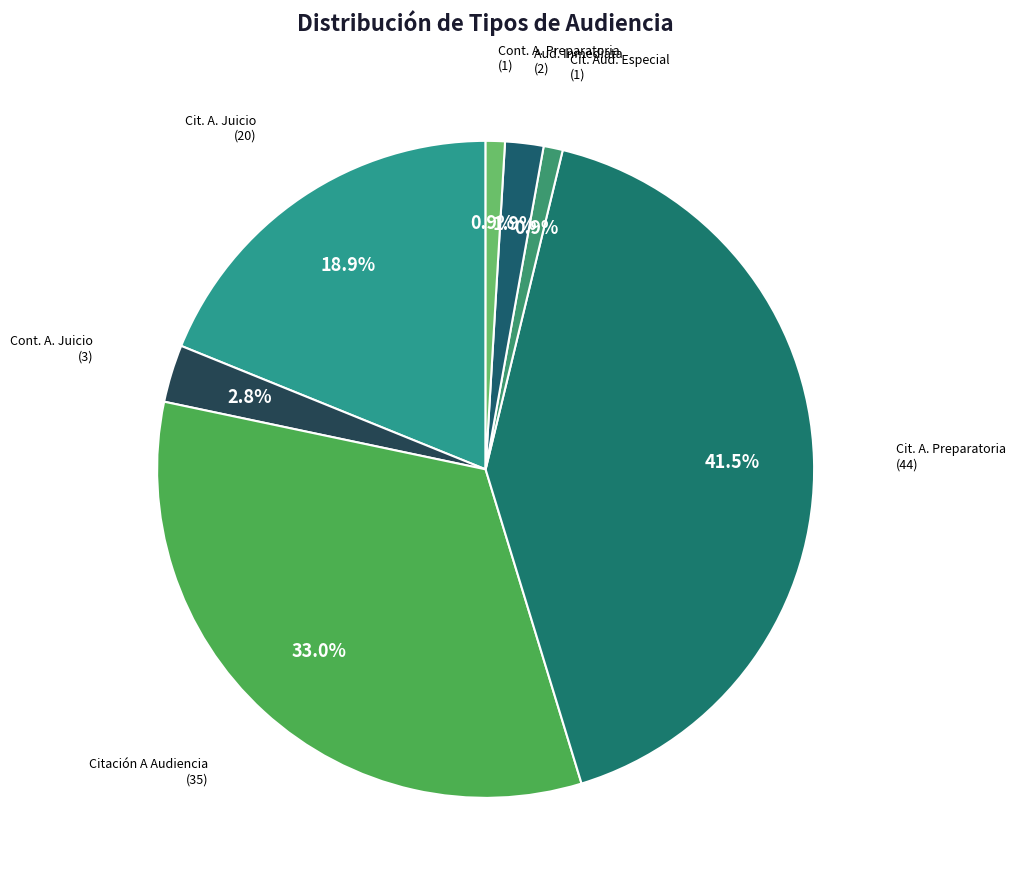

How many segments does this pie chart have?

7